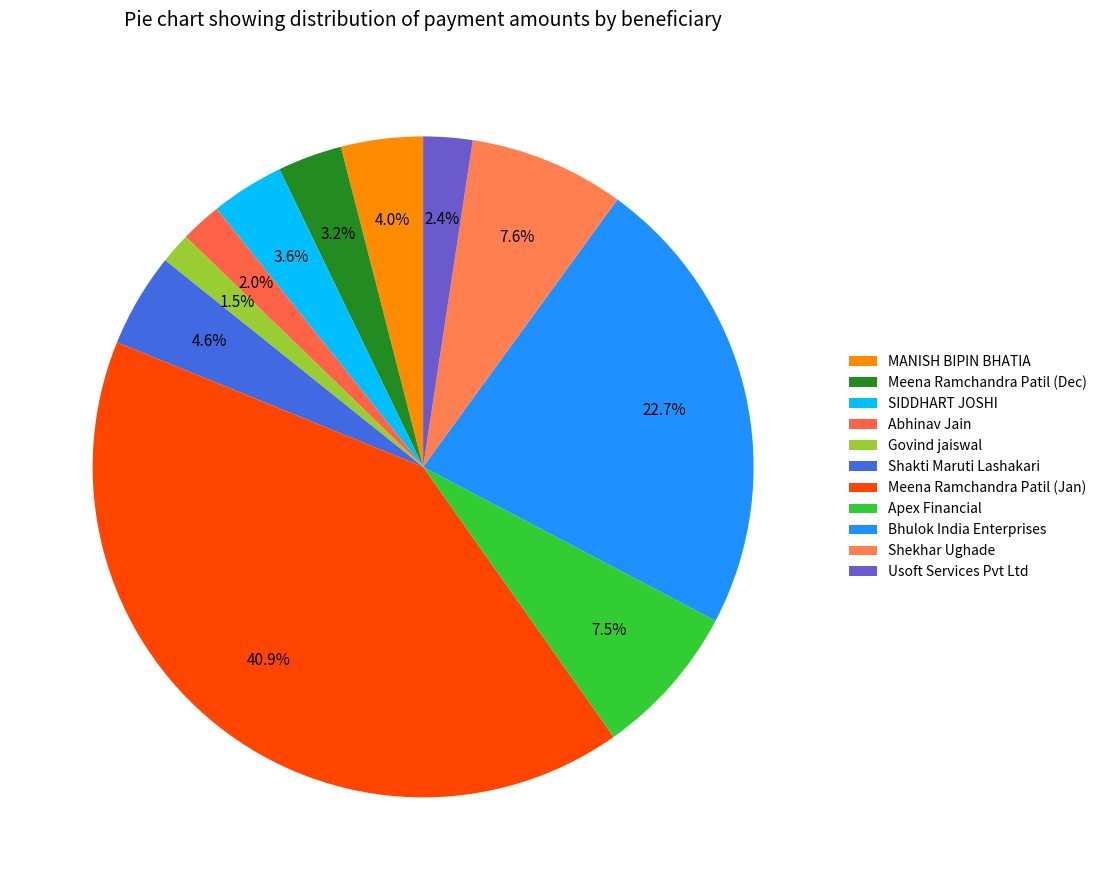

To the nearest percent, what percentage of the pie is SIDDHART JOSHI?

4%